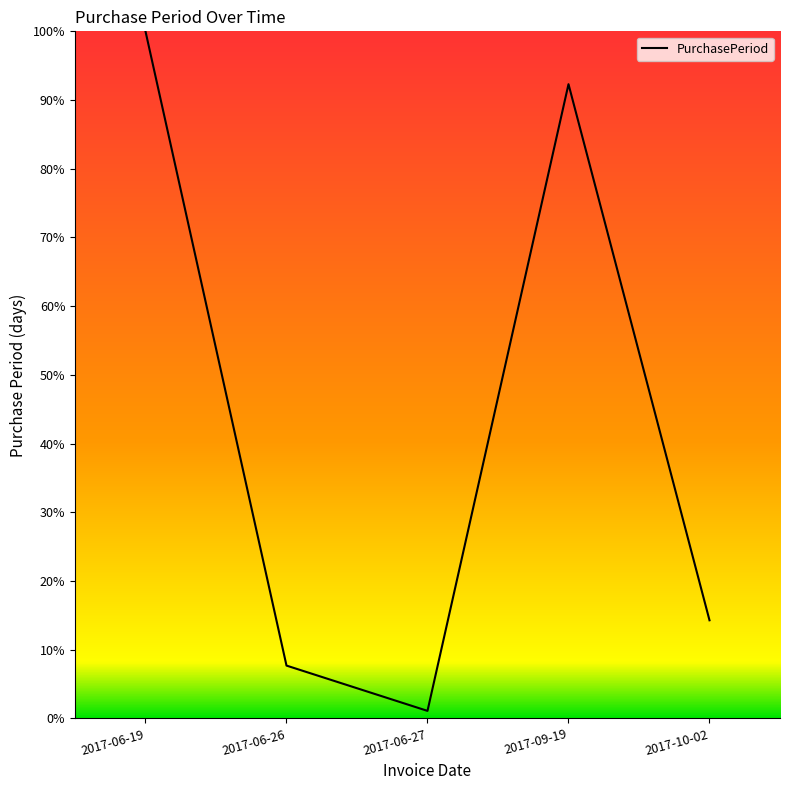

Rank the categories by value from lowest to highest.

2017-06-27, 2017-06-26, 2017-10-02, 2017-09-19, 2017-06-19